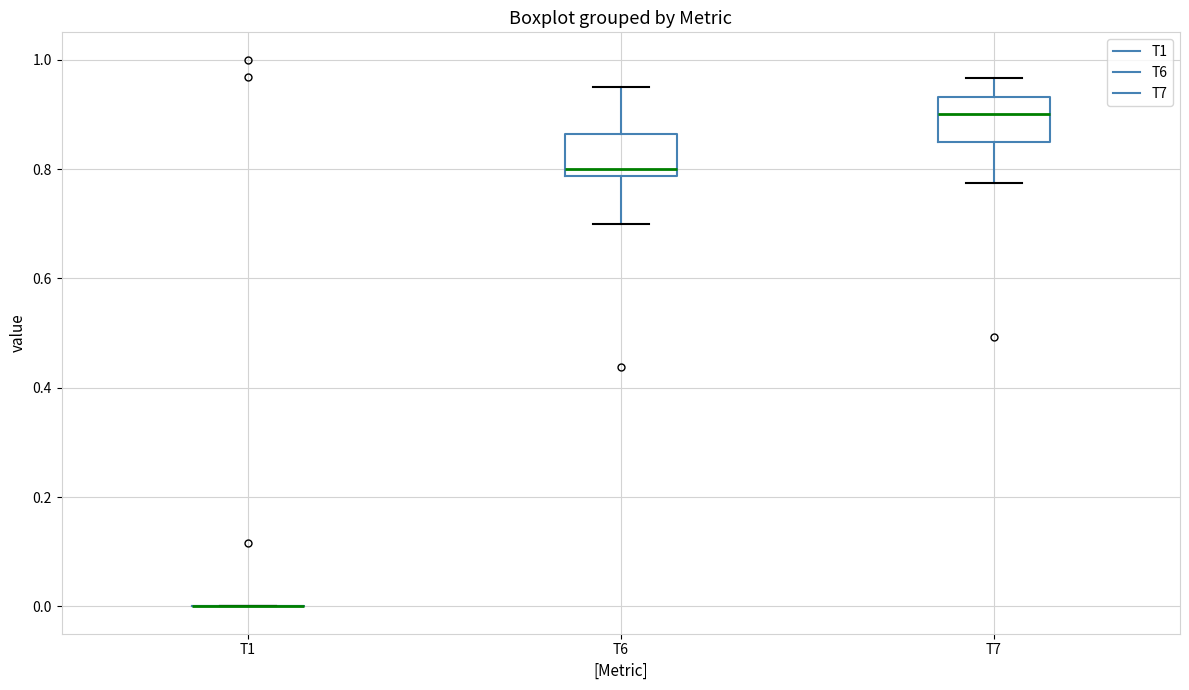

Reading left to right, transcribe this box plot: for each box, give where its median line is, the range the box spans, and where its two whiskers end, as read against the y-axis. The values are not printed on the chart, so give them approximately, as read against the axis.

T1: box collapsed to a line at 0.00, whiskers 0.00 to 0.00
T6: median 0.80, box 0.78 to 0.86, whiskers 0.70 to 0.96
T7: median 0.90, box 0.86 to 0.94, whiskers 0.78 to 0.96